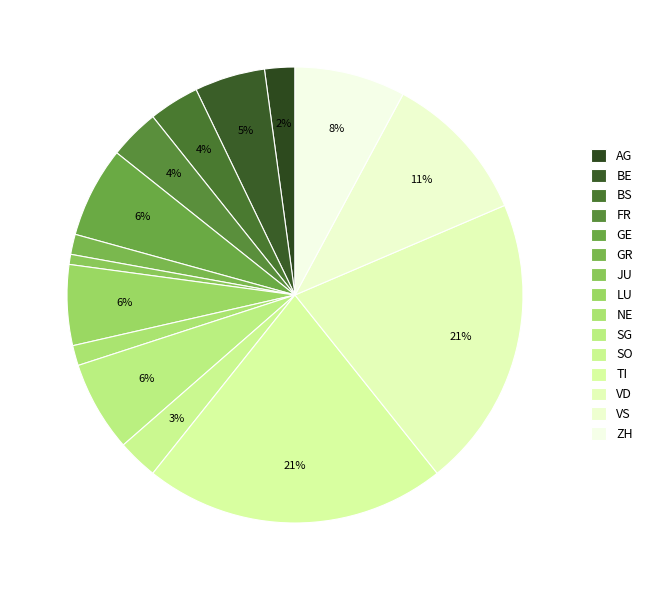

What percentage is the BE slice, to the nearest percent?

5%